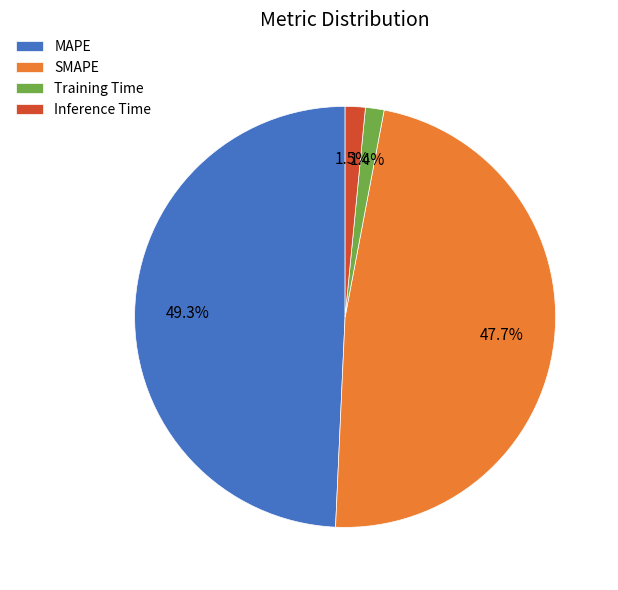

How many segments does this pie chart have?

4